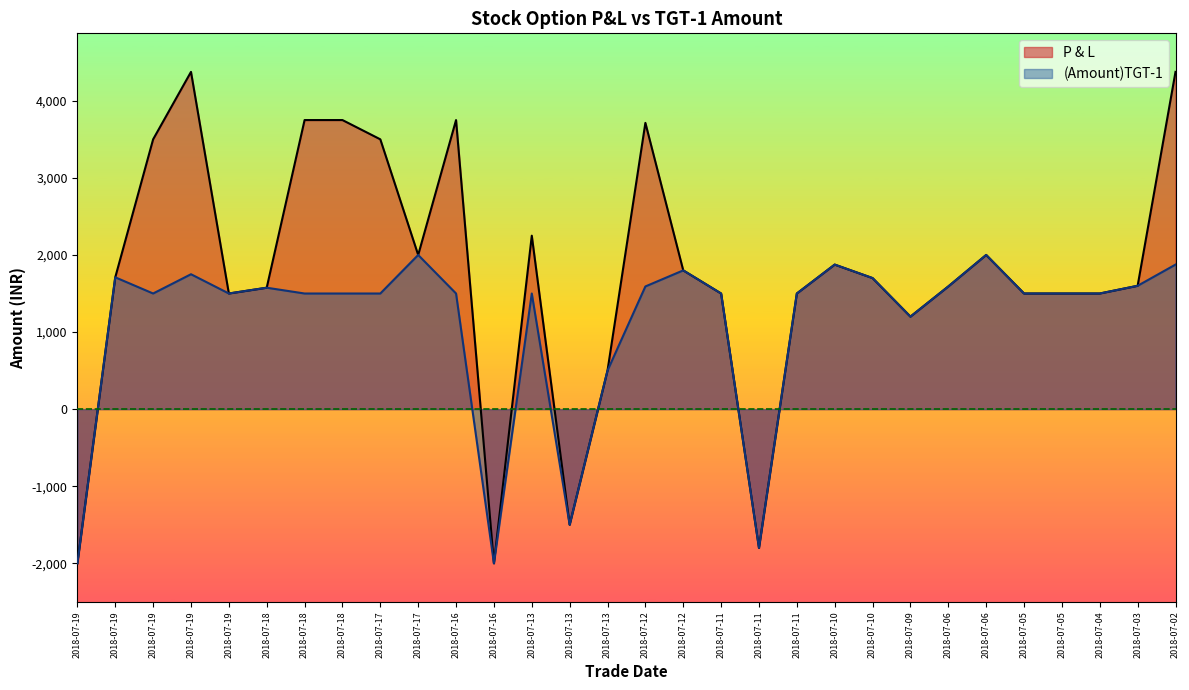

How many values in the P & L series exceed 1700?

14